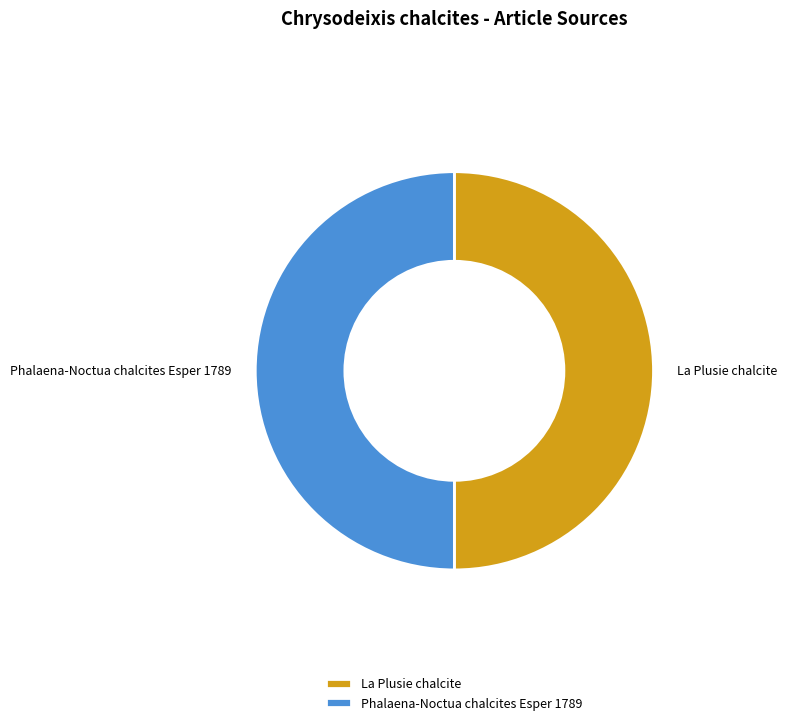

How many segments does this pie chart have?

2